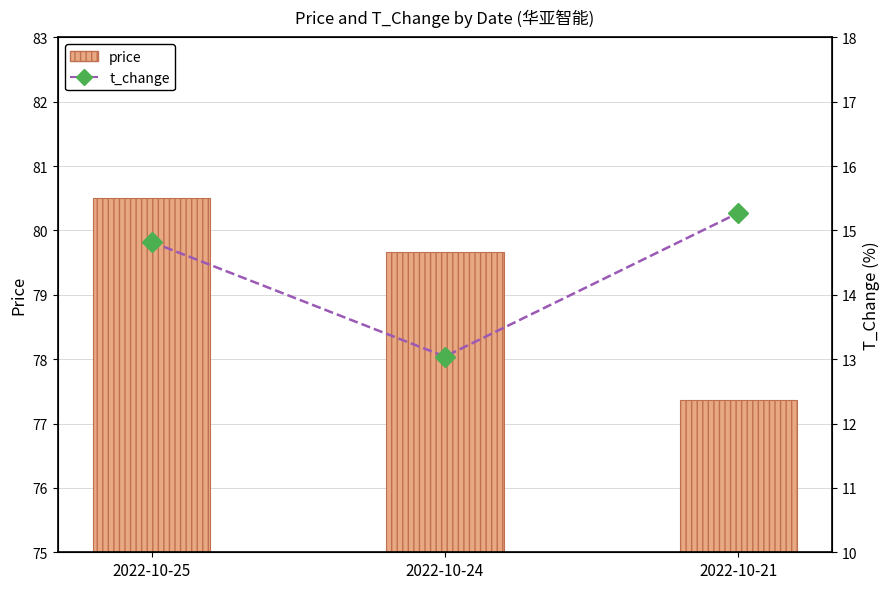

The t_change series shows 7.3 at 2022-10-25. True or false?

False